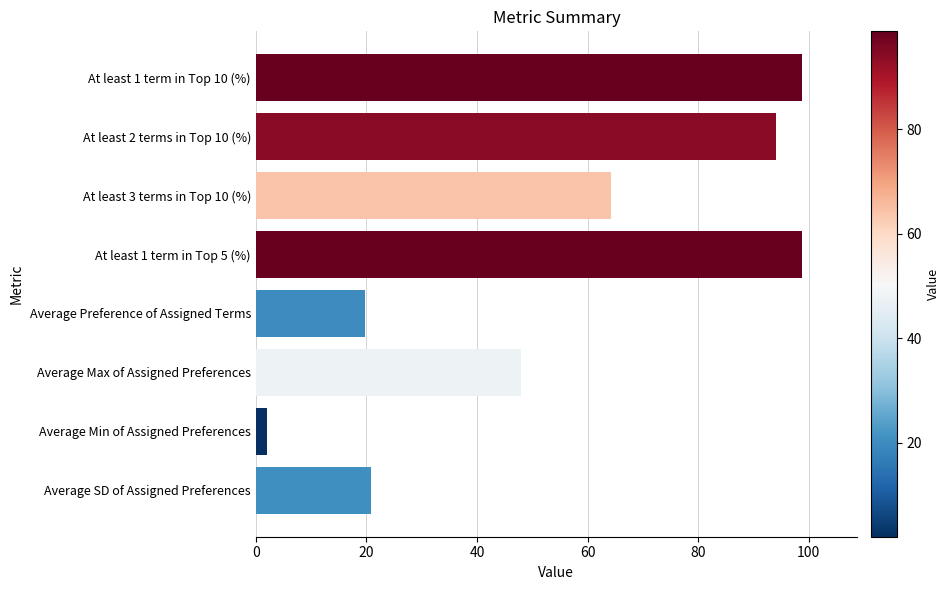

What is the change in value from At least 2 terms in Top 10 (%) to At least 3 terms in Top 10 (%)?

-29.8